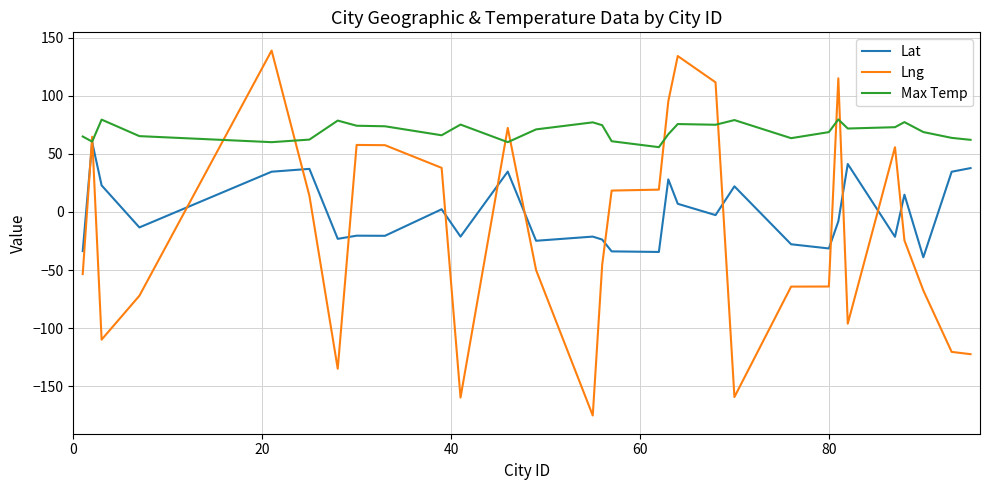

True or false: Max Temp has more than 2 interior local peaks.

True